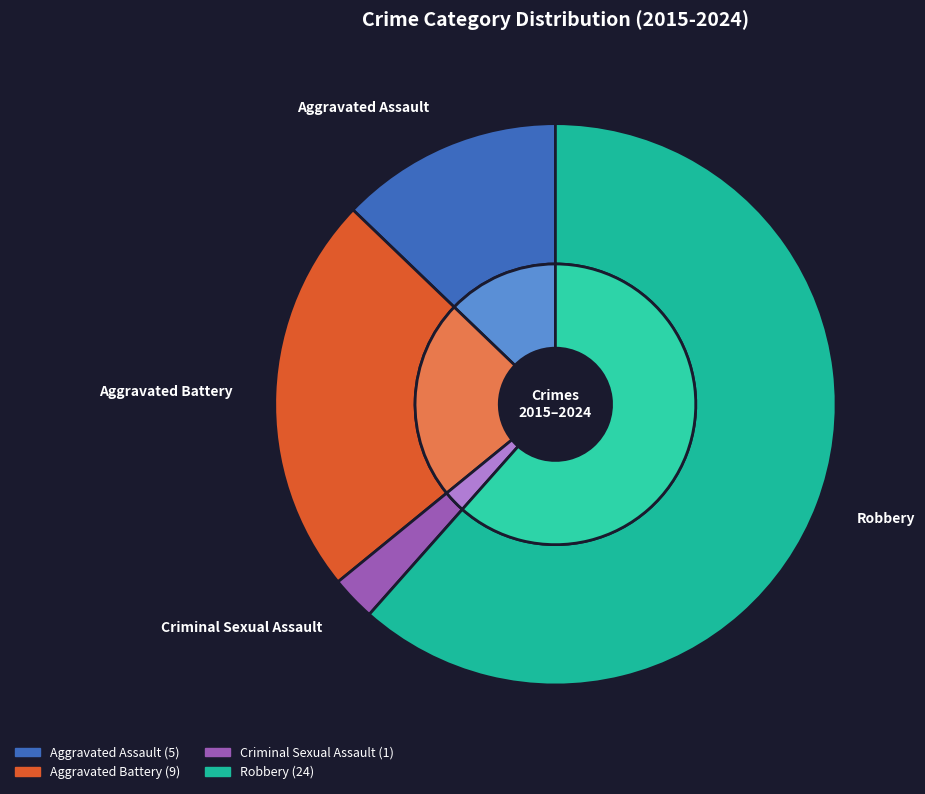

True or false: Aggravated Battery accounts for 15% of the total.

False